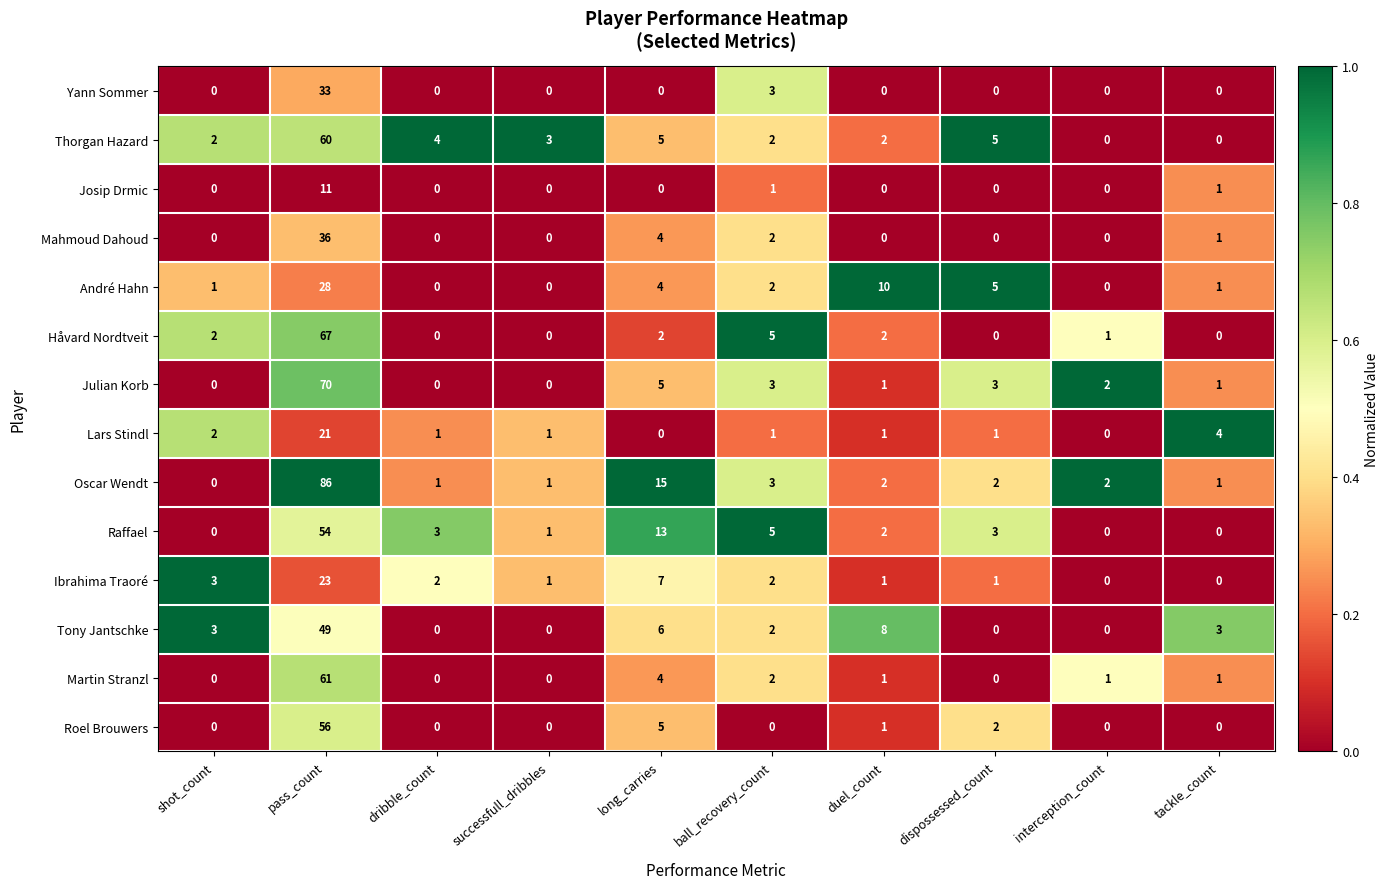

Which series changed the most between pass_count and duel_count?

Oscar Wendt